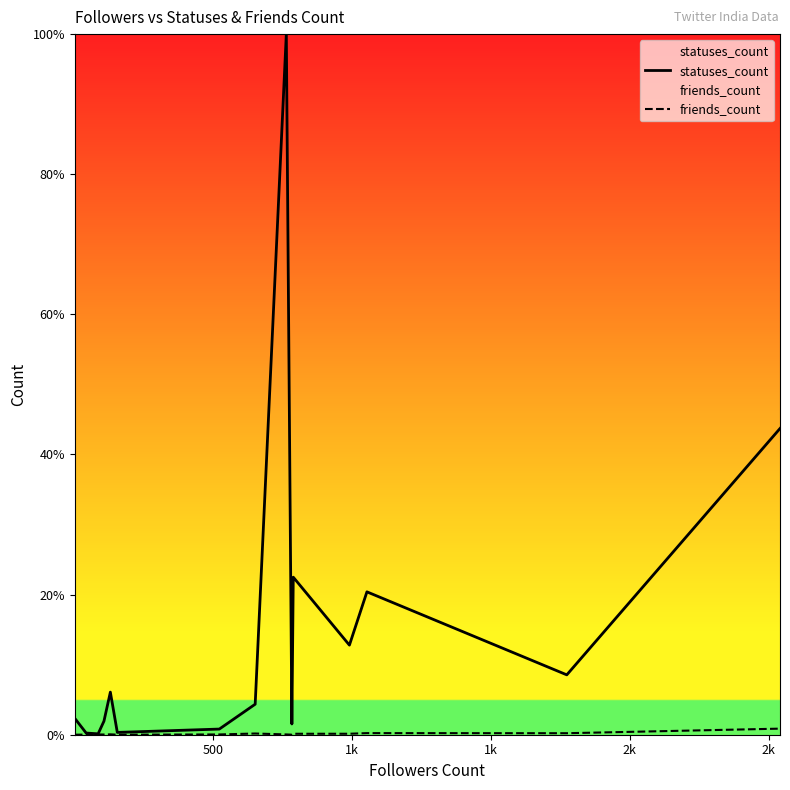

Which series has the largest total across all categories?

statuses_count